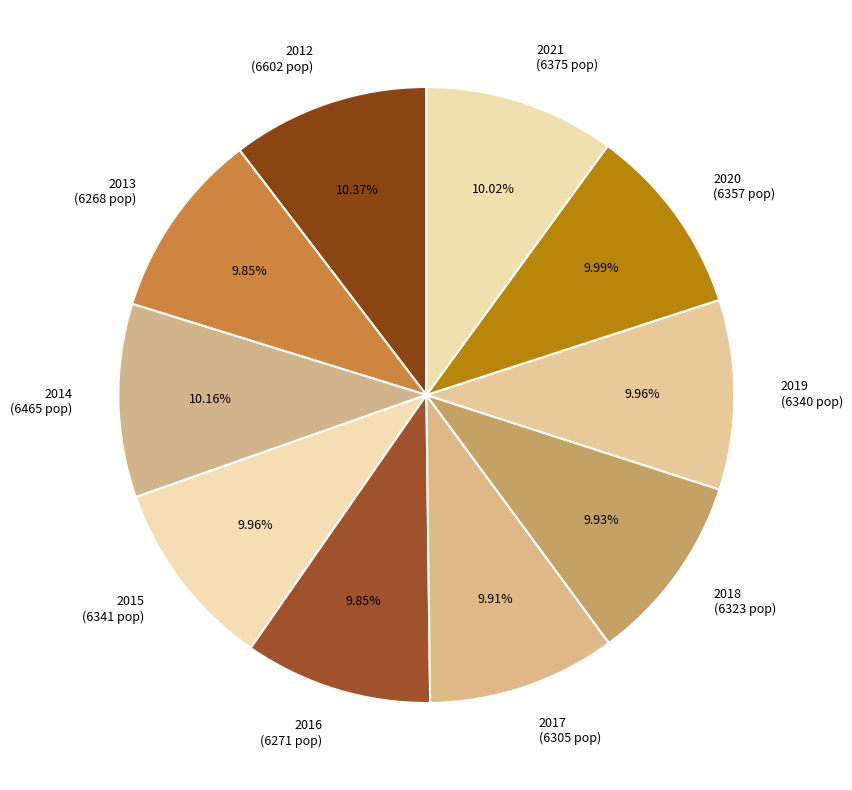

How many slices are in this pie chart?

10